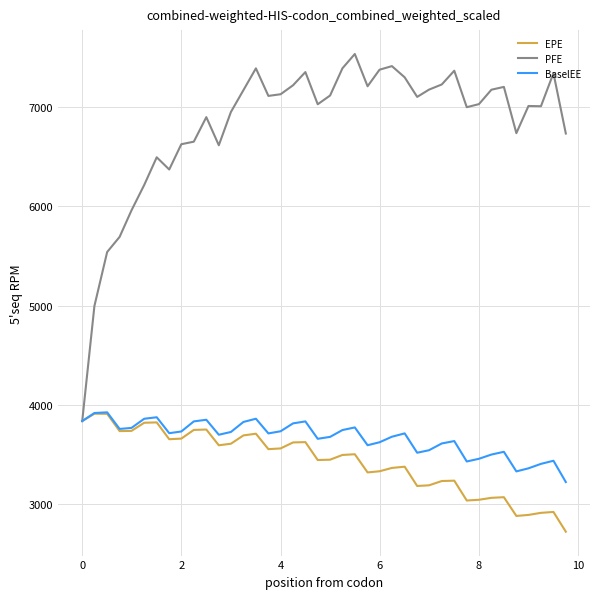

Which series has the largest total across all categories?

PFE